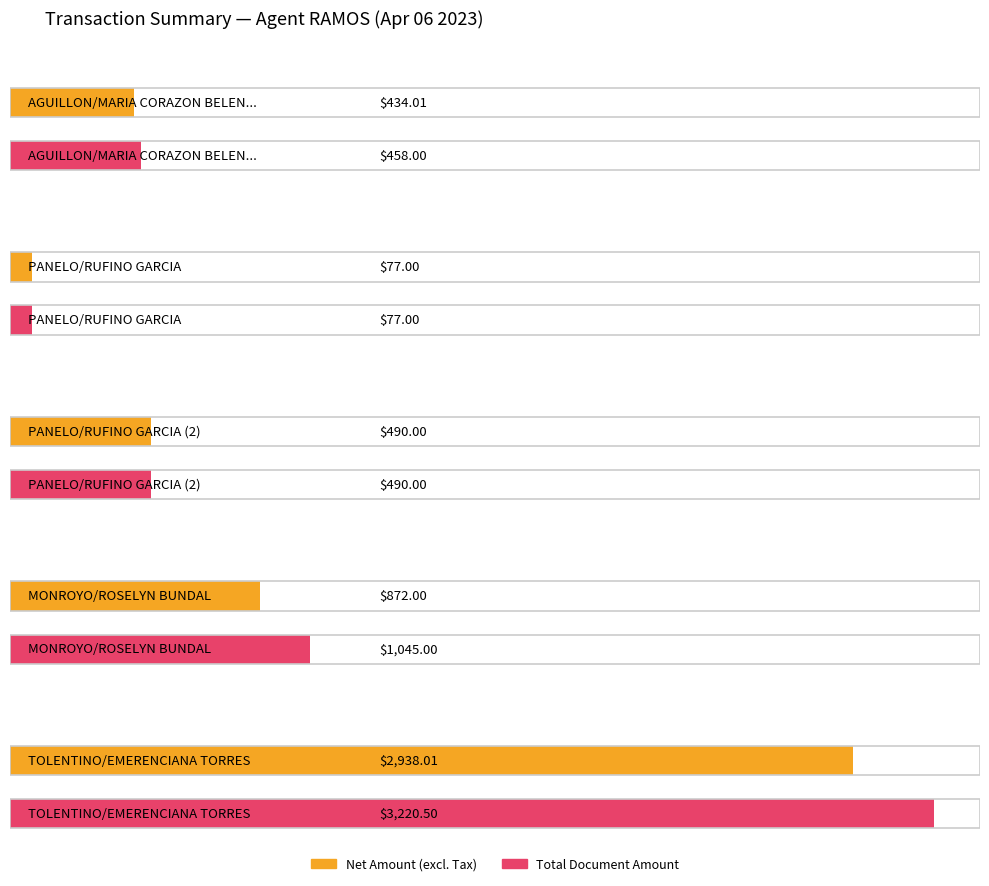

What is the approximate value of Average utilization at TOLENTINO/EMERENCIANA TORRES?

3220.5